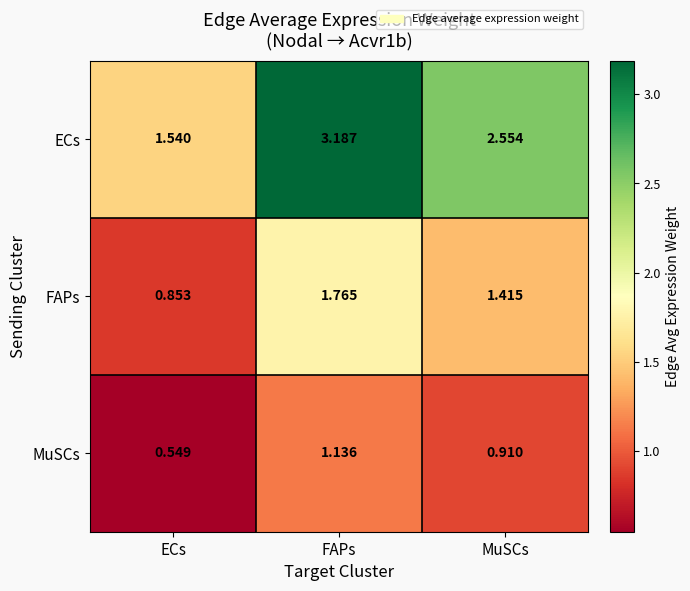

Which category has the lowest value across all series?

ECs